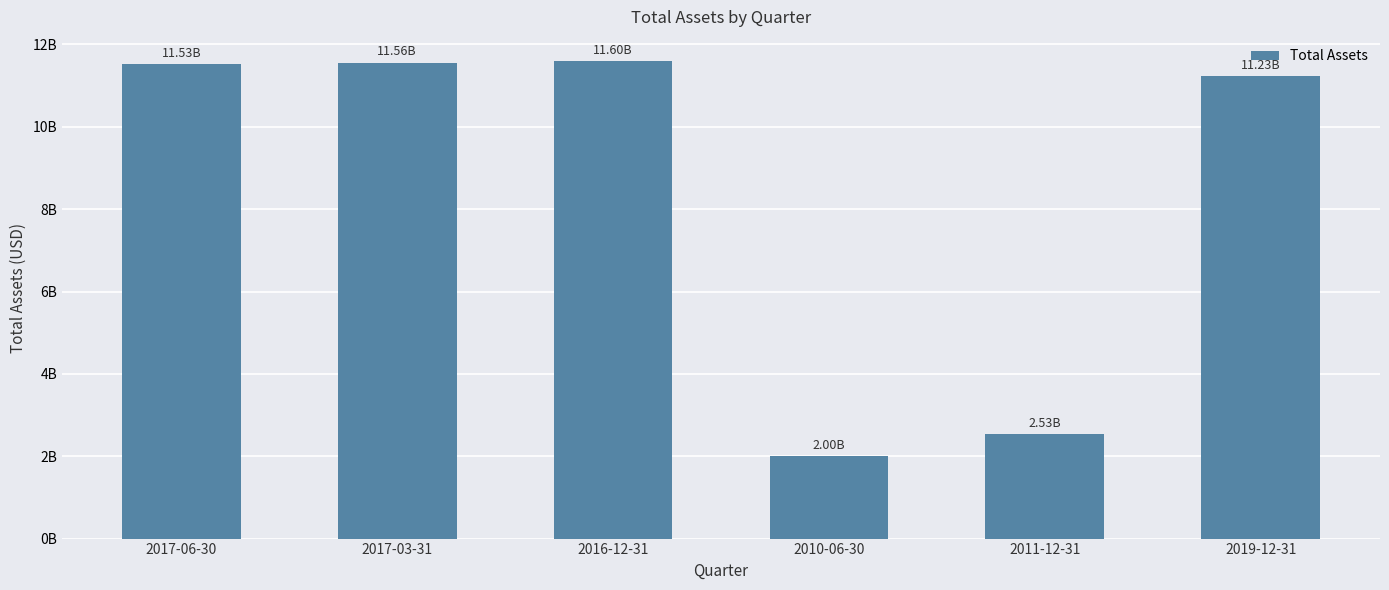

Are the bars horizontal?

No